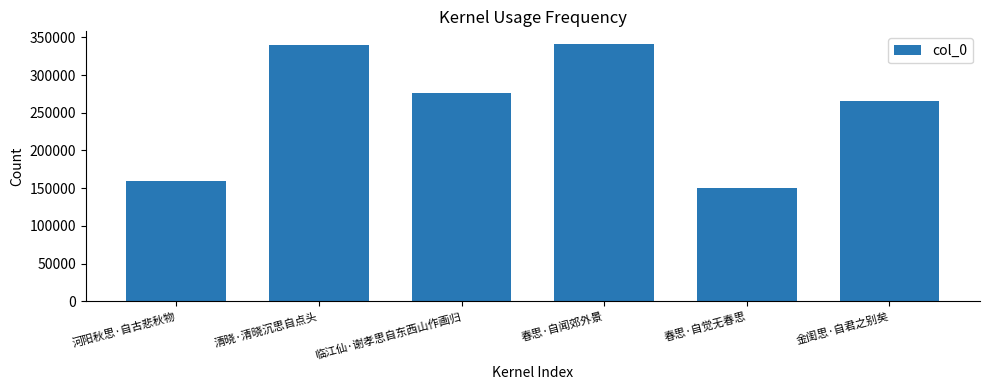

What is the change in value from 春思·自觉无春思 to 金闺思·自君之别矣?

+115834